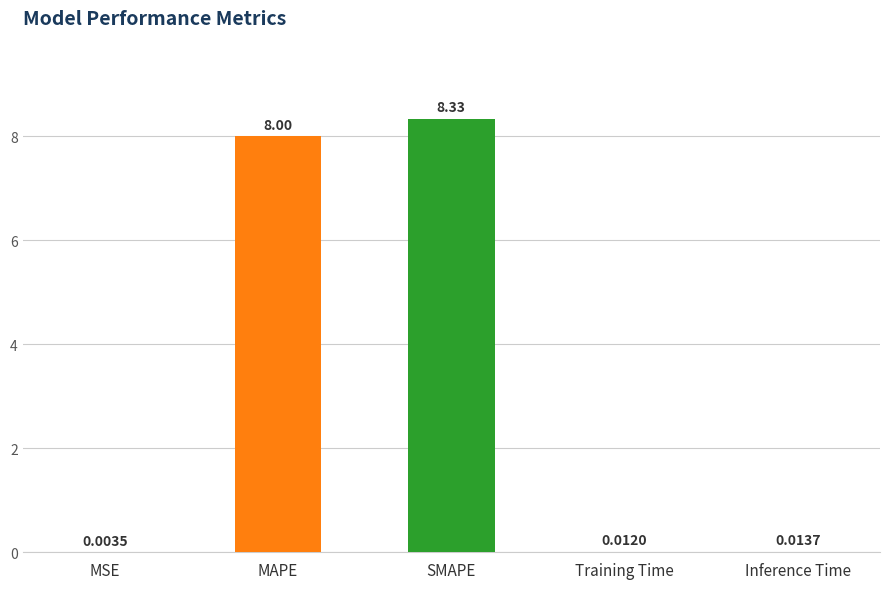

Is it true that the value at MAPE is 8.0?

True